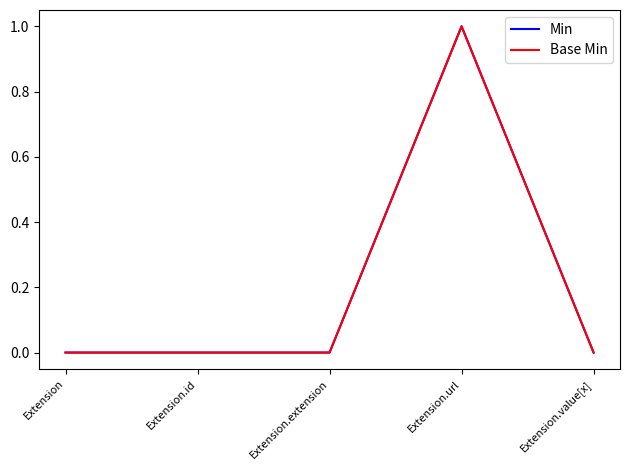

The Min series shows 0 at Extension. True or false?

True